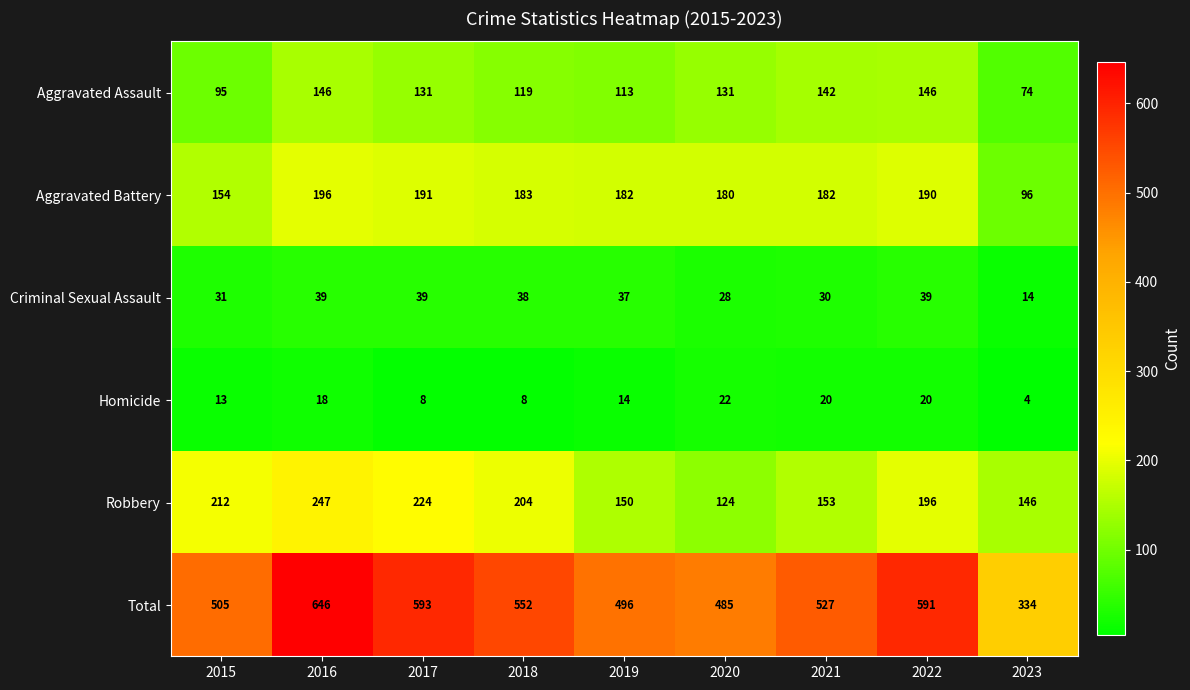

What is the difference between the maximum and second lowest values in the Robbery series?

101